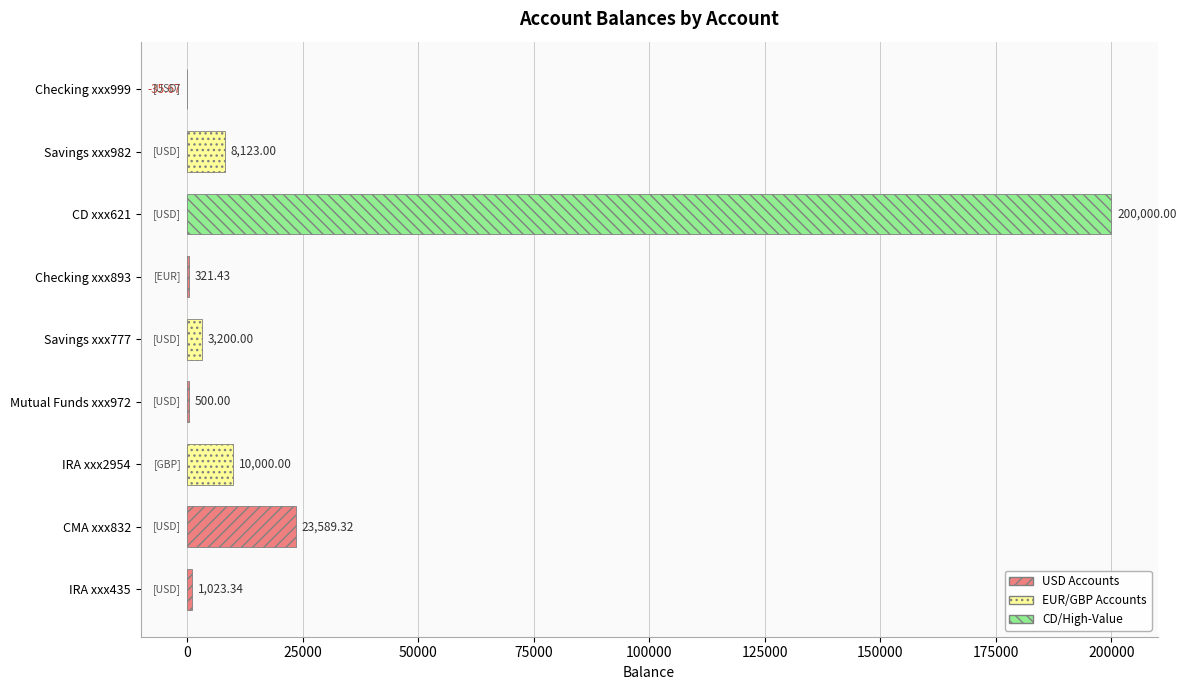

What is the average value?

27413.5